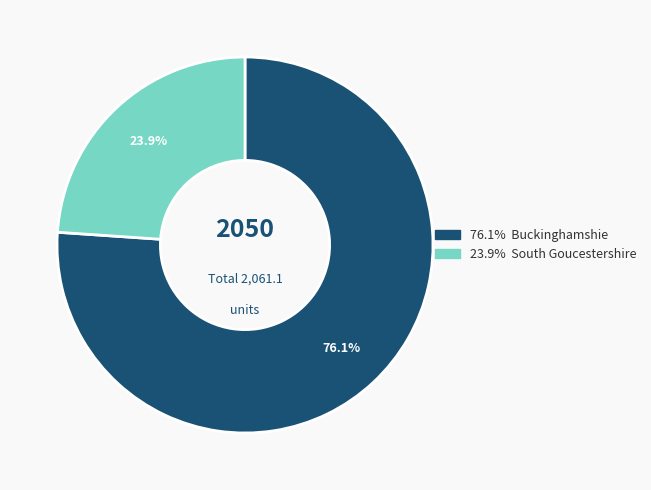

Is there any slice that represents more than half of the pie?

Yes